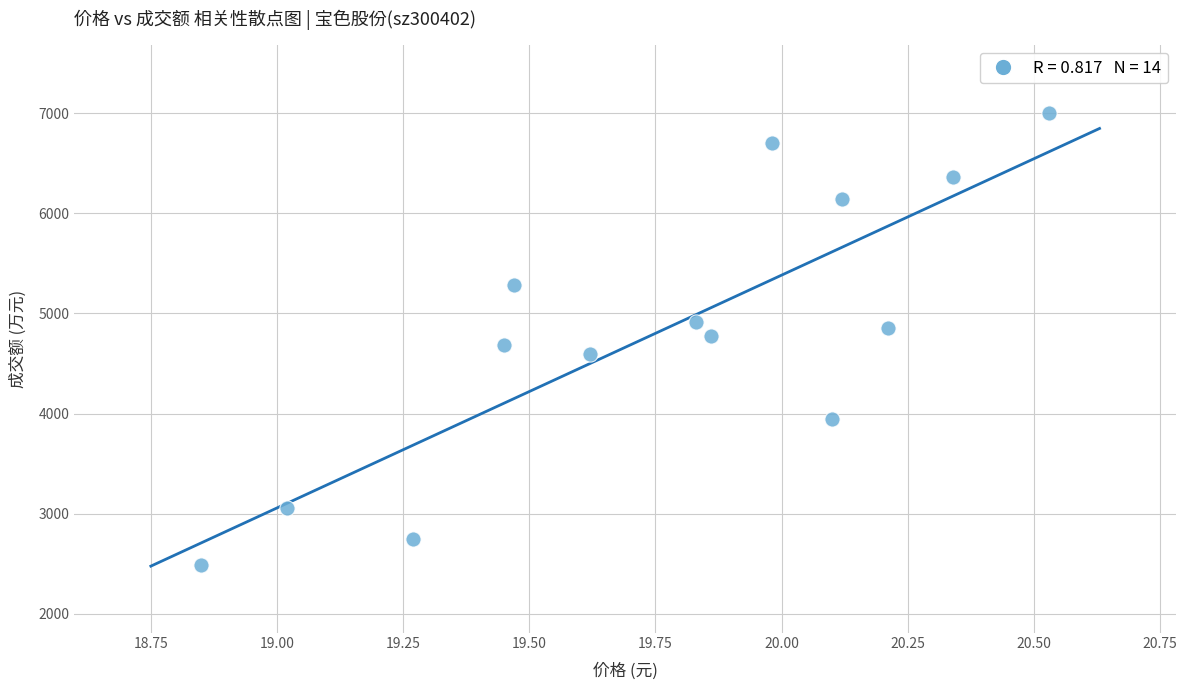

What is the range of Y values (max minus min)?

4517